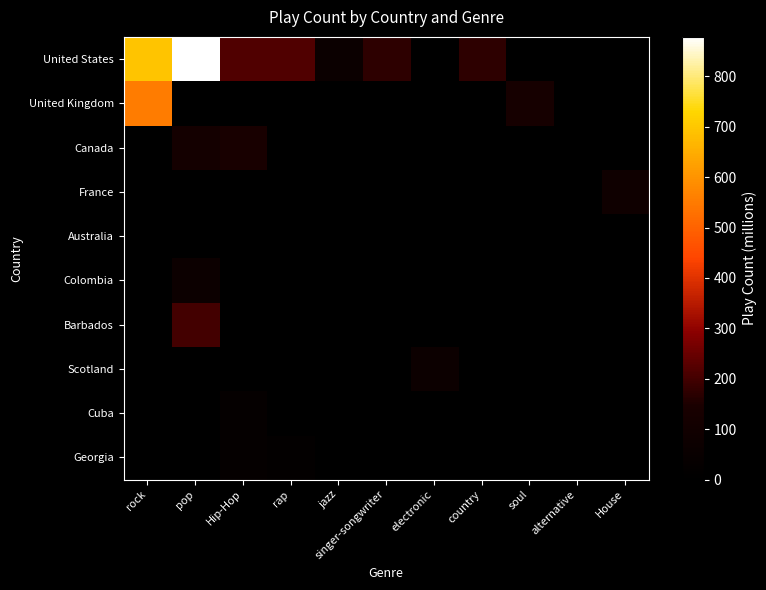

Reading left to right, transcribe all the data shown in this chart.

United States: rock=694.8	pop=878.2	Hip-Hop=216.4	rap=219.5	jazz=65.8	singer-songwriter=172.3	electronic=0.0	country=171.8	soul=0.0	alternative=0.0	House=0.0
United Kingdom: rock=553.1	pop=0.0	Hip-Hop=0.0	rap=0.0	jazz=0.0	singer-songwriter=0.0	electronic=0.0	country=0.0	soul=128.2	alternative=0.0	House=0.0
Canada: rock=0.0	pop=115.3	Hip-Hop=140.2	rap=0.0	jazz=0.0	singer-songwriter=0.0	electronic=0.0	country=0.0	soul=0.0	alternative=0.0	House=0.0
France: rock=0.0	pop=0.0	Hip-Hop=0.0	rap=0.0	jazz=0.0	singer-songwriter=0.0	electronic=0.0	country=0.0	soul=0.0	alternative=0.0	House=88.8
Australia: rock=0.0	pop=0.0	Hip-Hop=0.0	rap=0.0	jazz=0.0	singer-songwriter=0.0	electronic=0.0	country=0.0	soul=0.0	alternative=0.0	House=0.0
Colombia: rock=0.0	pop=69.0	Hip-Hop=0.0	rap=0.0	jazz=0.0	singer-songwriter=0.0	electronic=0.0	country=0.0	soul=0.0	alternative=0.0	House=0.0
Barbados: rock=0.0	pop=199.2	Hip-Hop=0.0	rap=0.0	jazz=0.0	singer-songwriter=0.0	electronic=0.0	country=0.0	soul=0.0	alternative=0.0	House=0.0
Scotland: rock=0.0	pop=0.0	Hip-Hop=0.0	rap=0.0	jazz=0.0	singer-songwriter=0.0	electronic=73.3	country=0.0	soul=0.0	alternative=0.0	House=0.0
Cuba: rock=0.0	pop=0.0	Hip-Hop=33.7	rap=0.0	jazz=0.0	singer-songwriter=0.0	electronic=0.0	country=0.0	soul=0.0	alternative=0.0	House=0.0
Georgia: rock=0.0	pop=0.0	Hip-Hop=32.4	rap=20.0	jazz=0.0	singer-songwriter=0.0	electronic=0.0	country=0.0	soul=0.0	alternative=0.0	House=0.0